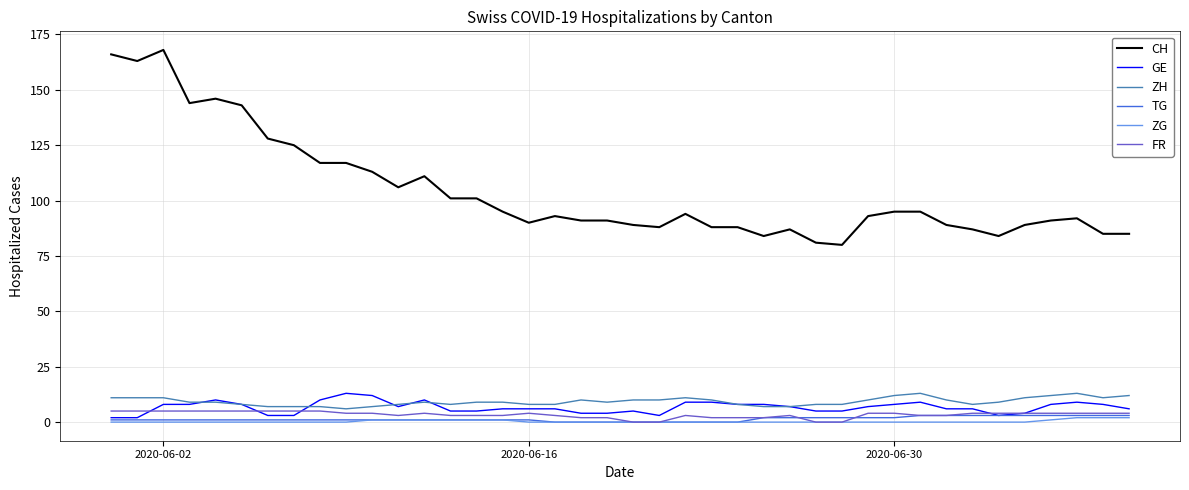

Count the number of categories in the chart.

40